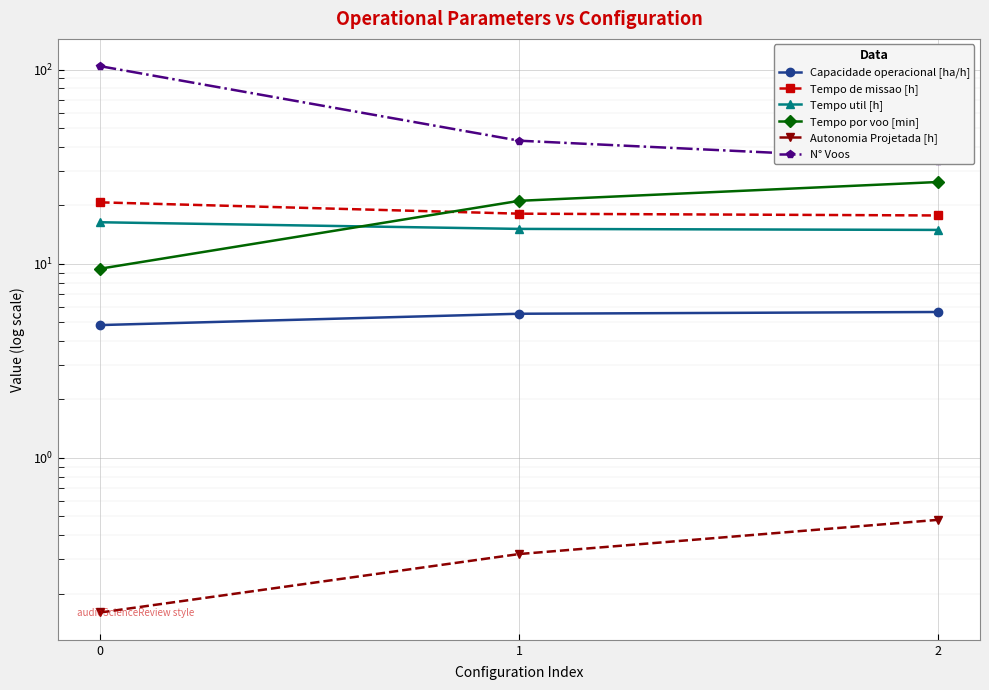

What is the sum of all Tempo de missao [h] values?

56.5